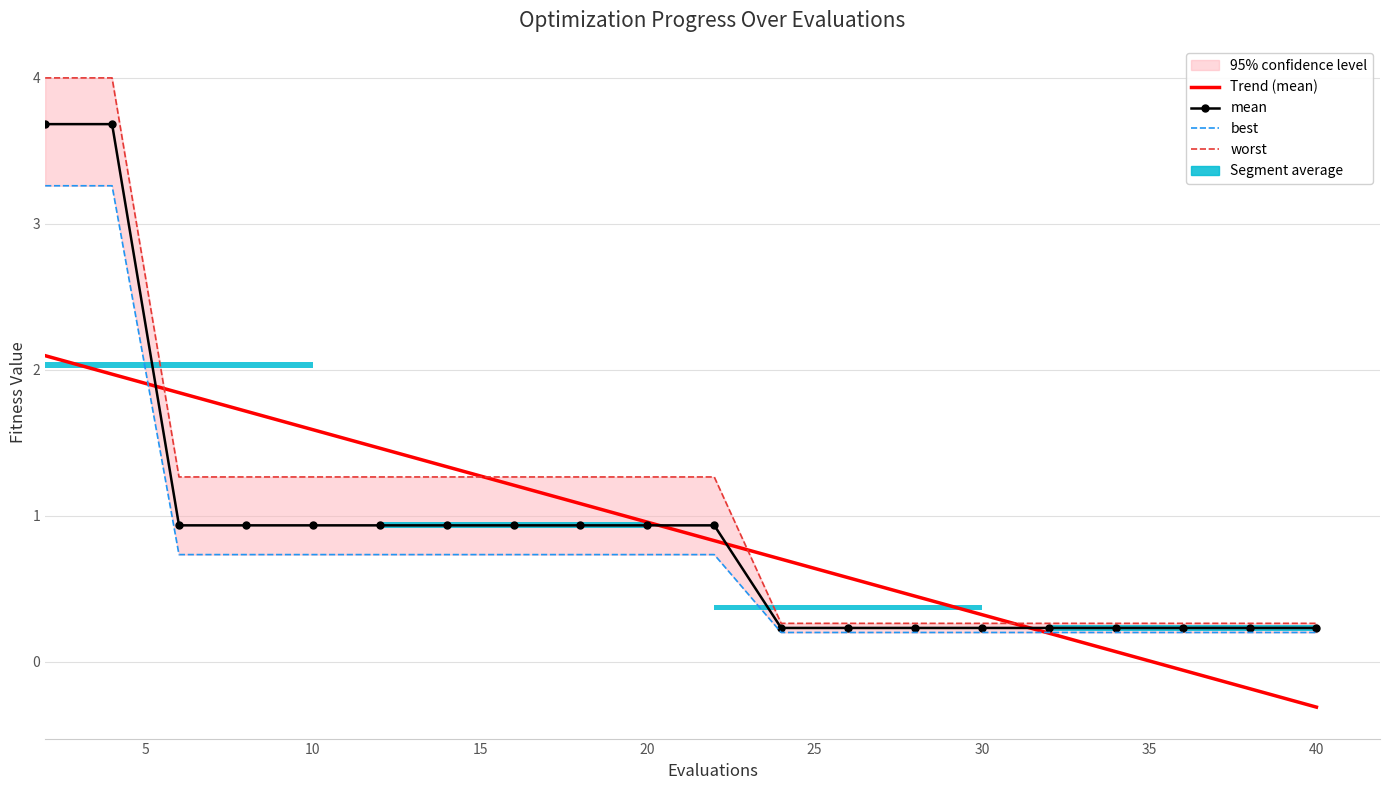

Between 14 and 8, which is larger?

14